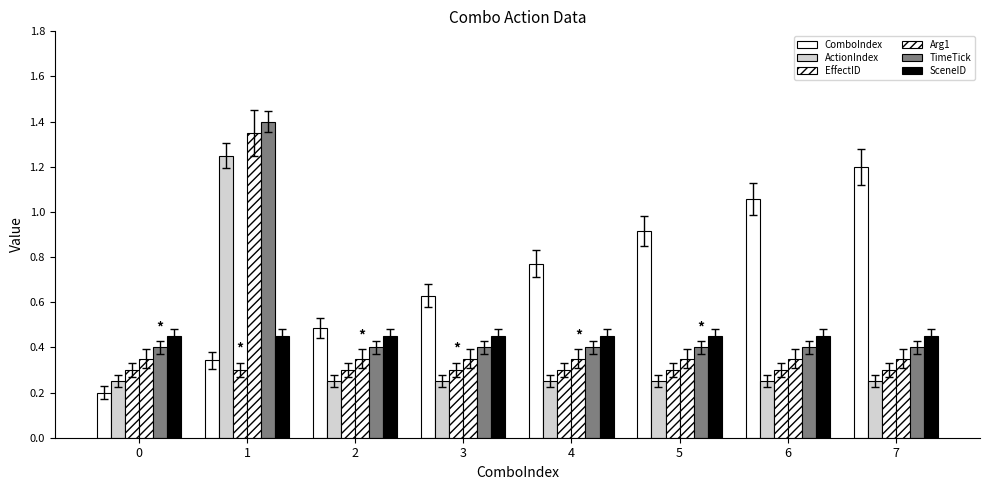

What is the approximate value of EffectID at 5?

0.3